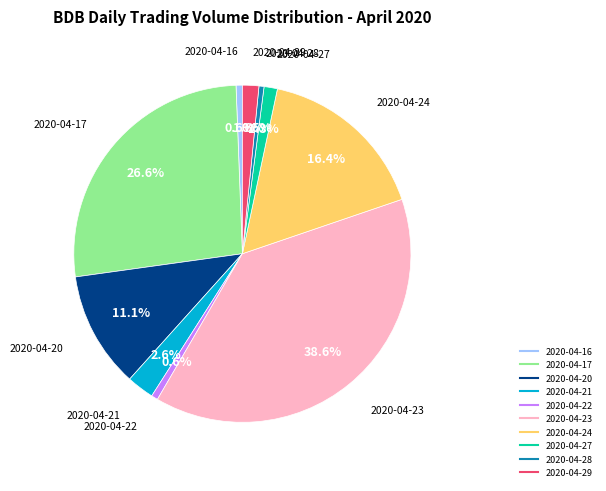

Between 2020-04-28 and 2020-04-29, which is larger?

2020-04-29